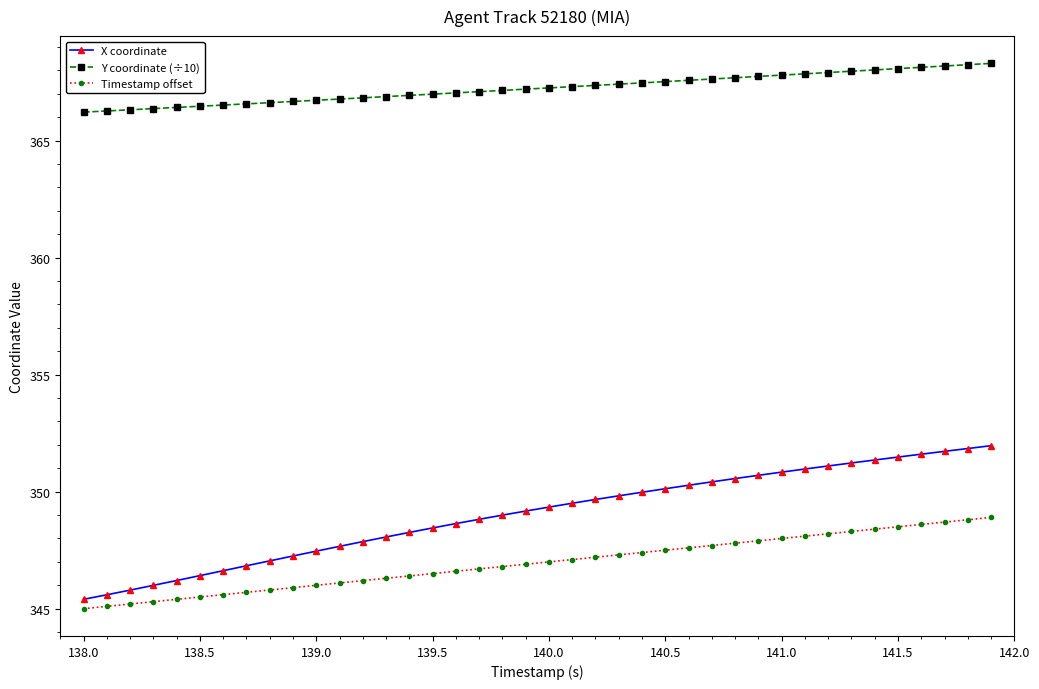

Does the chart have visible grid lines?

No